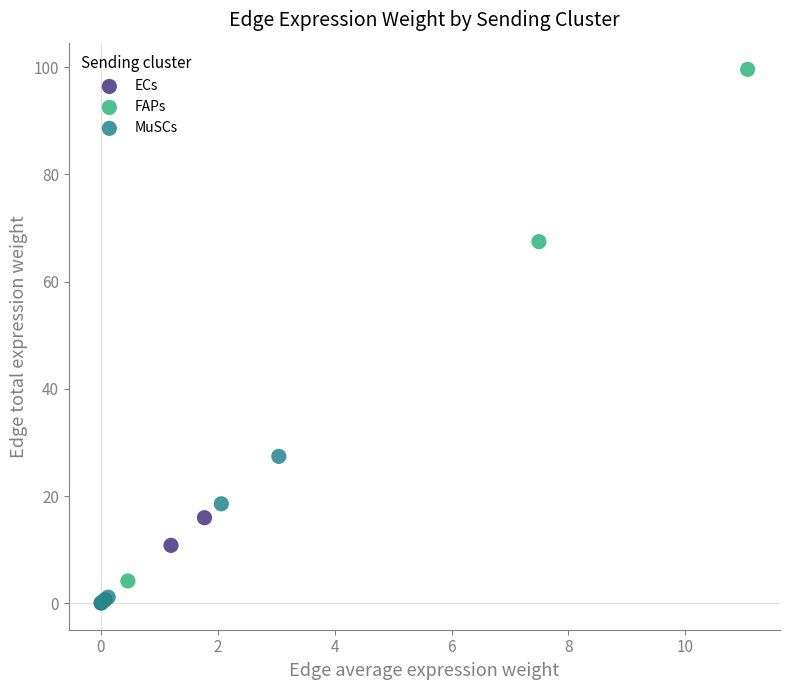

Which series has the widest spread of Y values?

FAPs